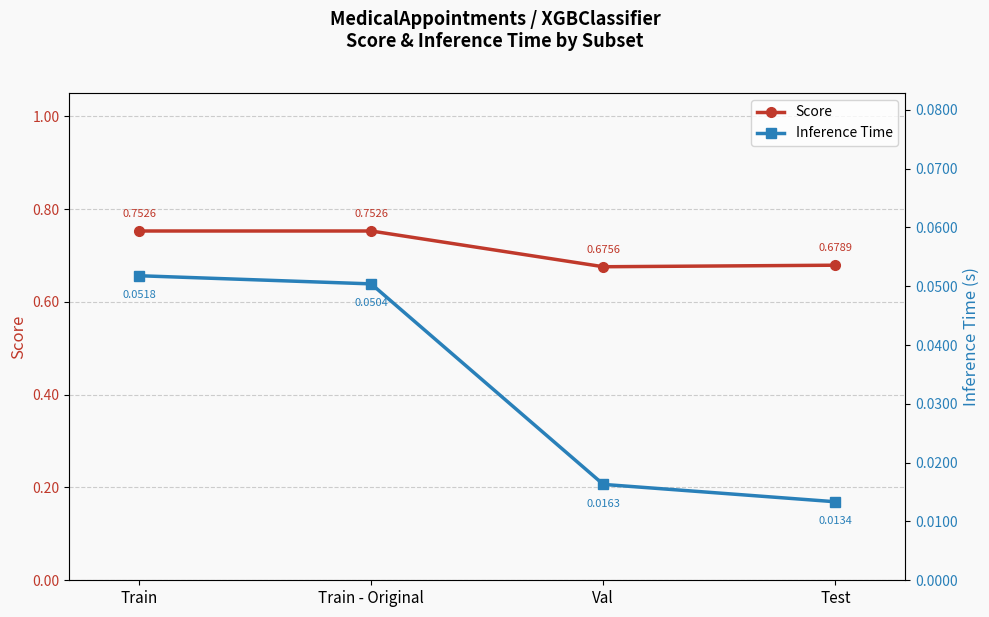

True or false: Inference Time and Score intersect in this chart.

False